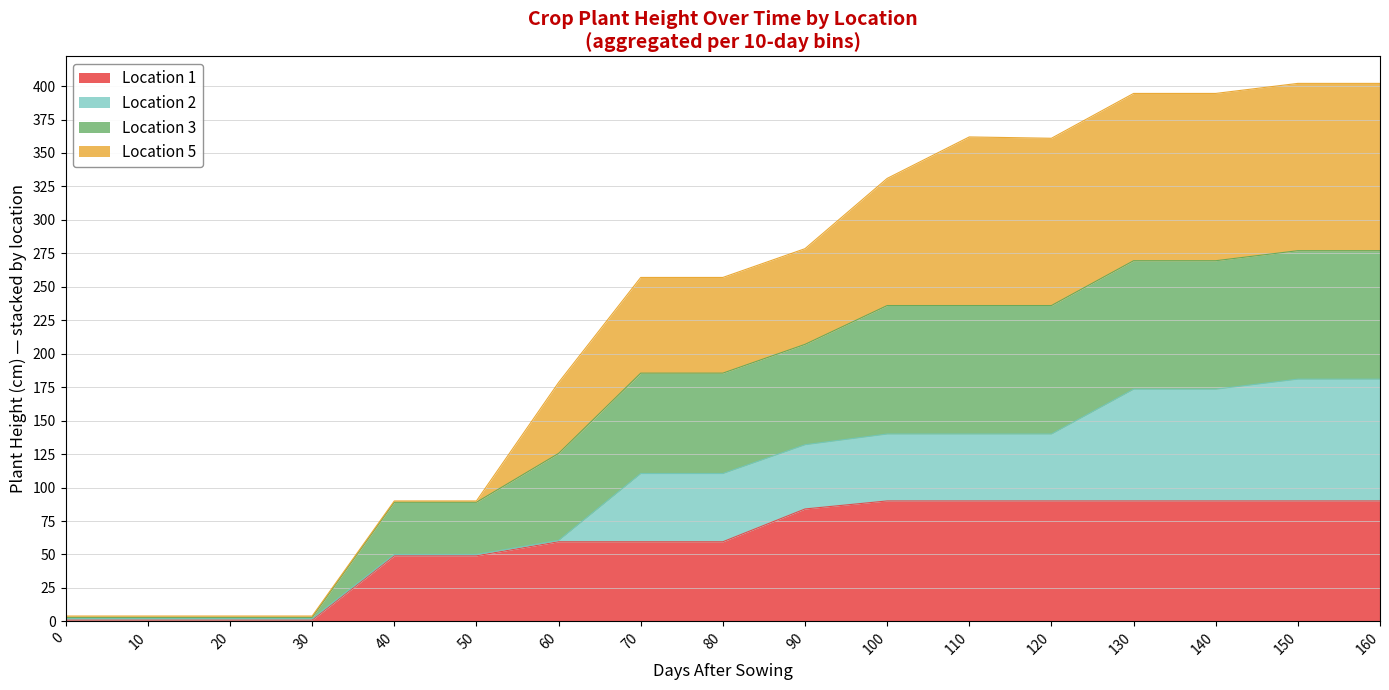

What is the highest value of the Location 1 series?

90.0